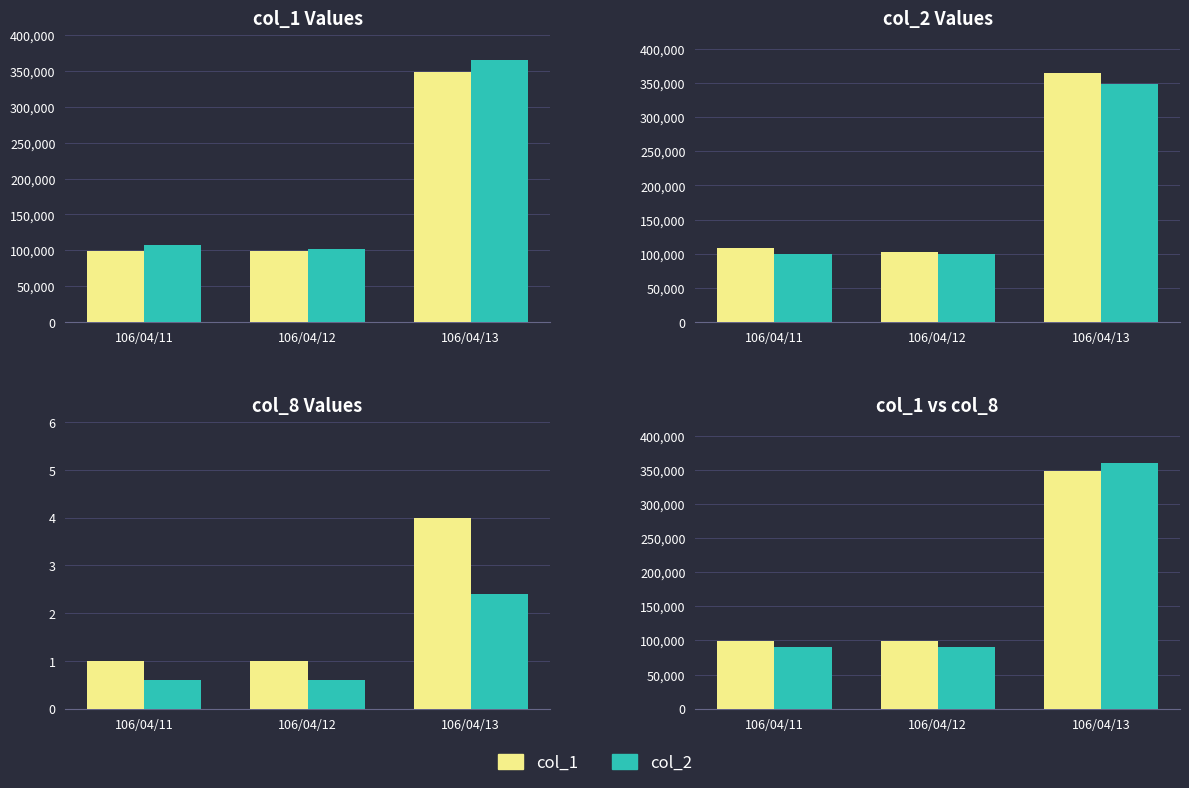

What is the highest value of the col_1 series?

349000